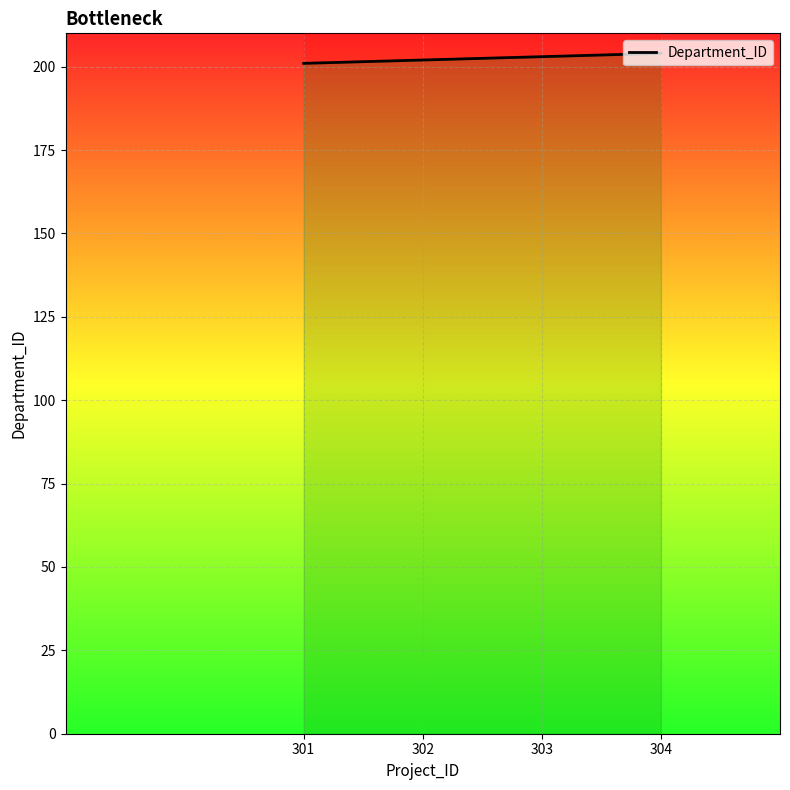

List the labels in order of value, largest first.

304, 303, 302, 301